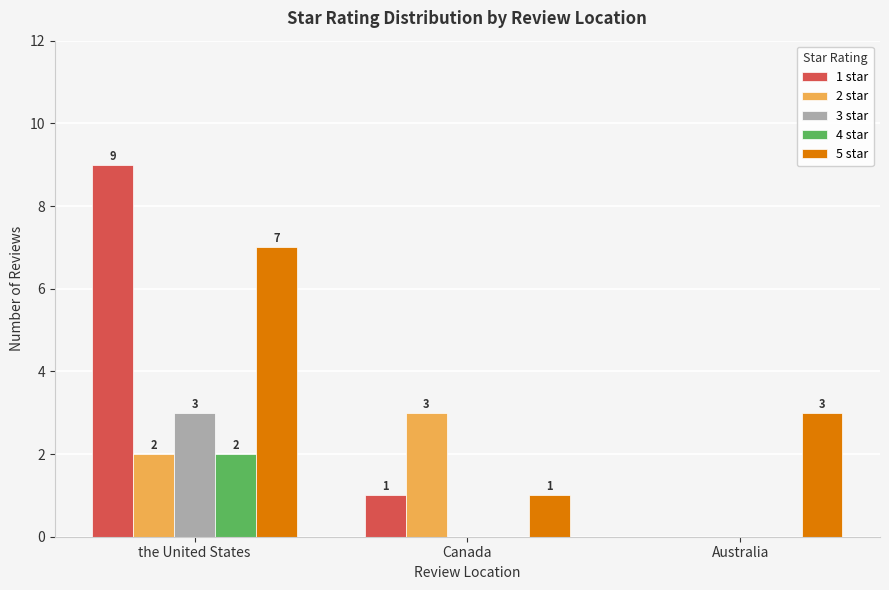

The 4 star series shows 2 at the United States. True or false?

True